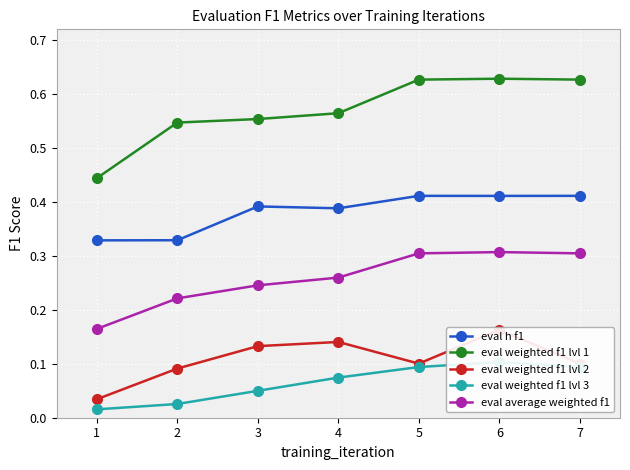

True or false: eval average weighted f1 has more than 2 points higher than both neighbors.

False